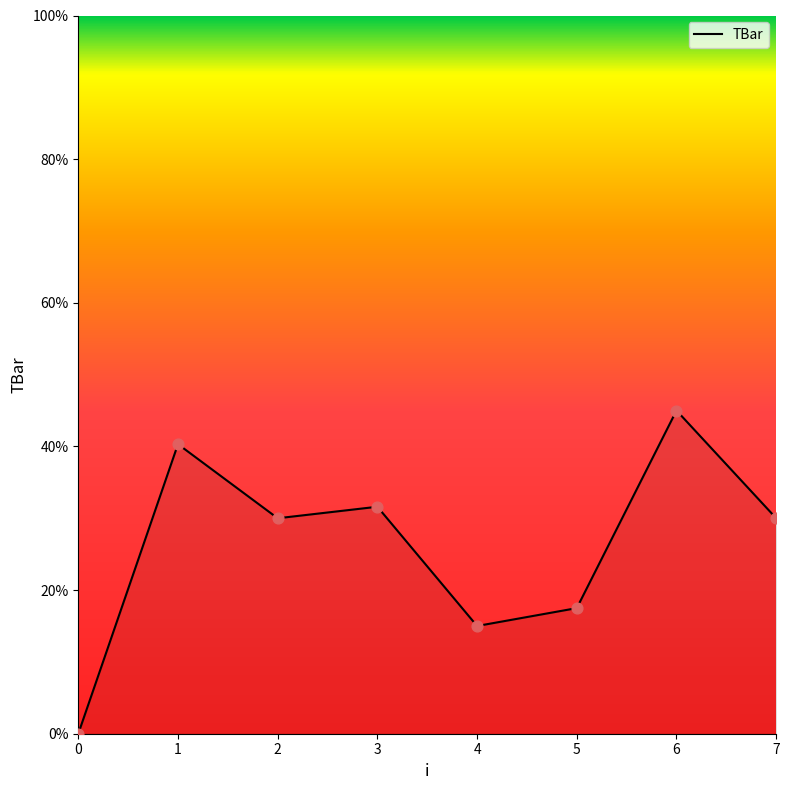

Between 4 and 0, which is larger?

4